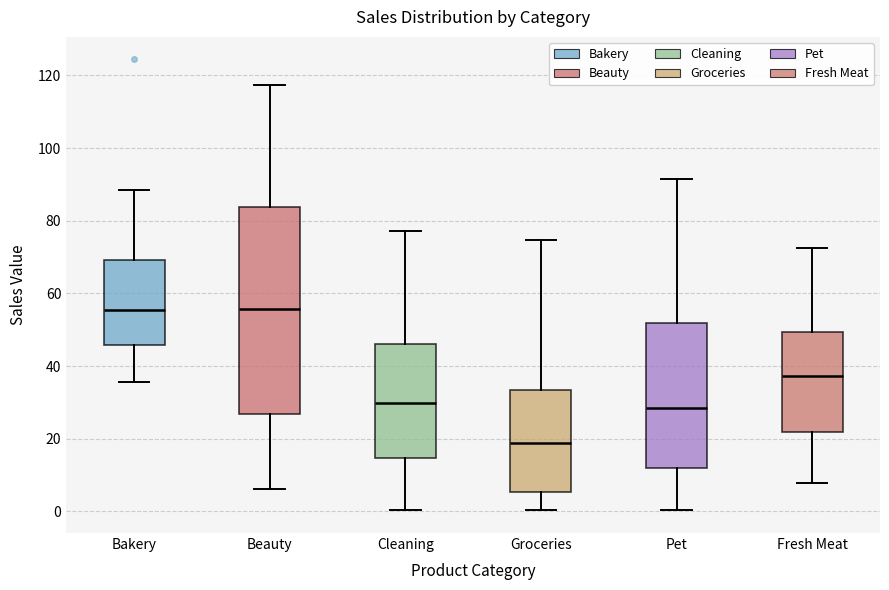

Where is the lower edge of the box for Groceries on the y-axis? The values are not printed on the chart, so give them approximately, as read against the axis.

6